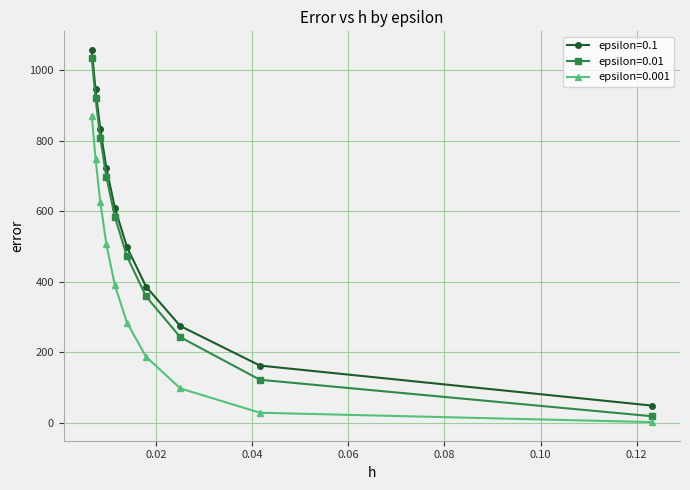

How many lines are shown in the chart?

3